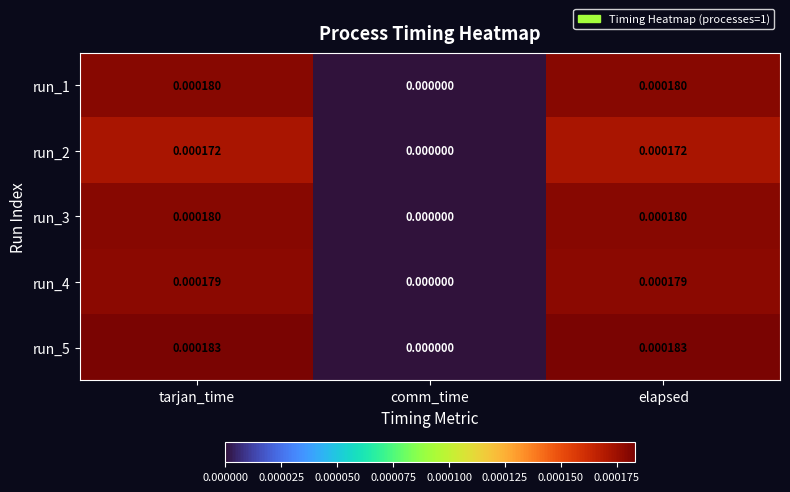

How many values in the run_1 series exceed 0?

2